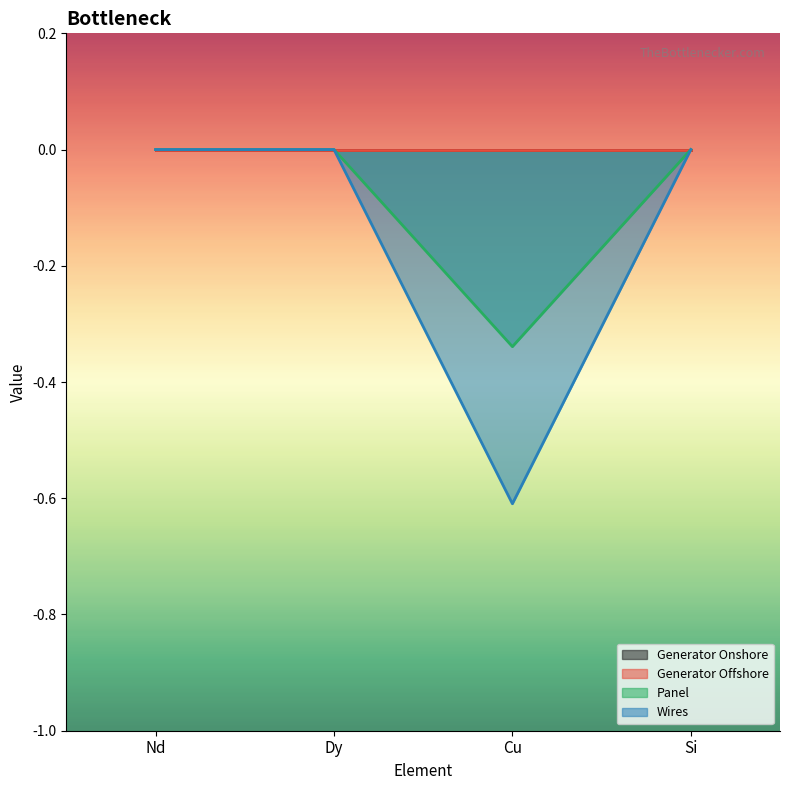

Which category has the highest value in the Wires series?

Nd